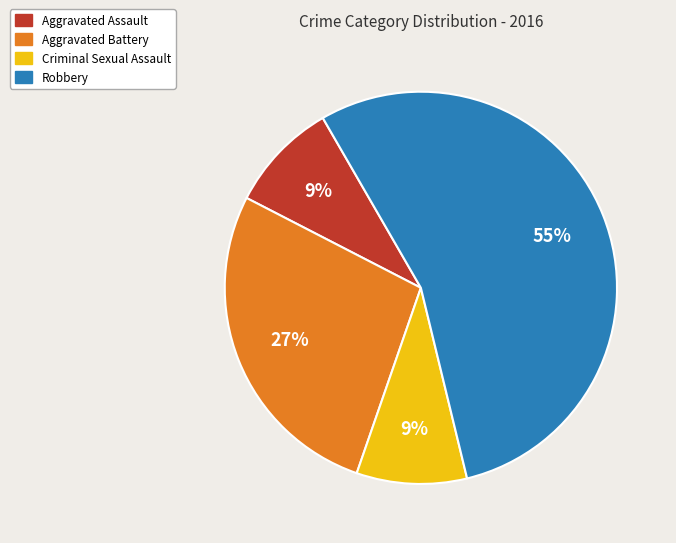

True or false: Criminal Sexual Assault accounts for 18% of the total.

False